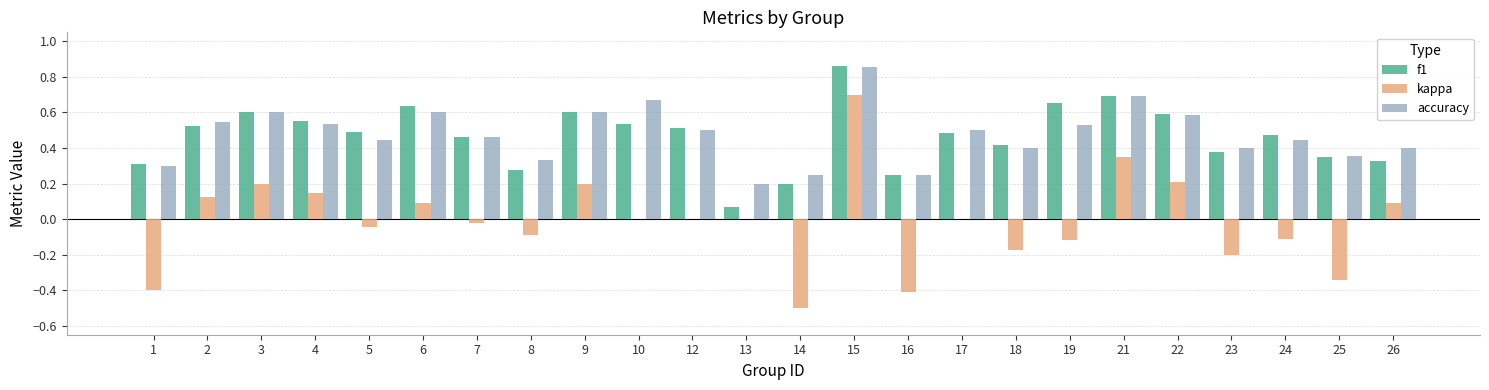

The accuracy series shows 0.2 at 5. True or false?

False